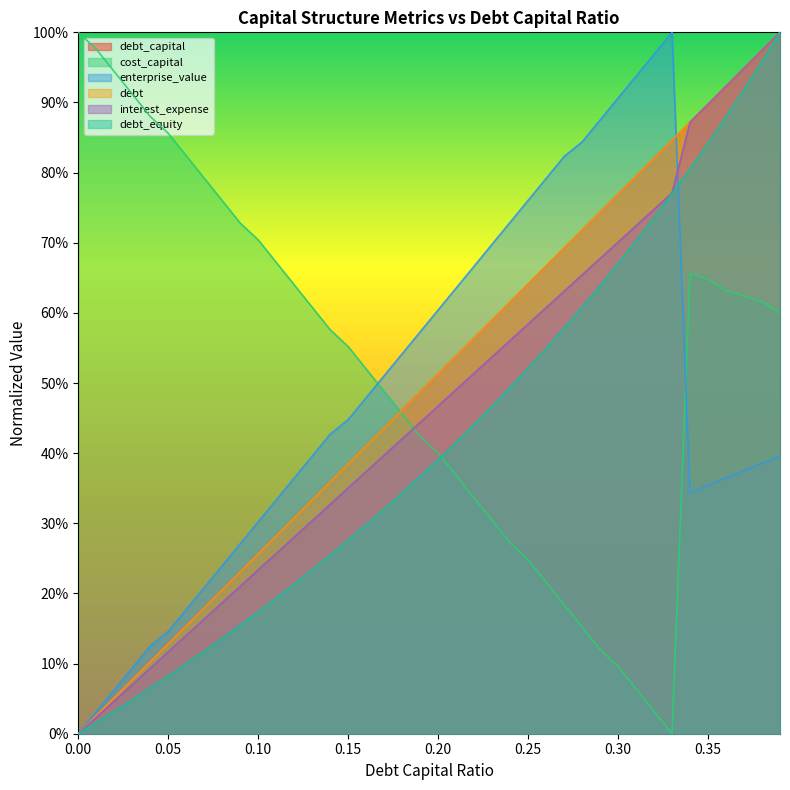

Between 0.18 and 0.38, which series saw the biggest shift?

debt_equity